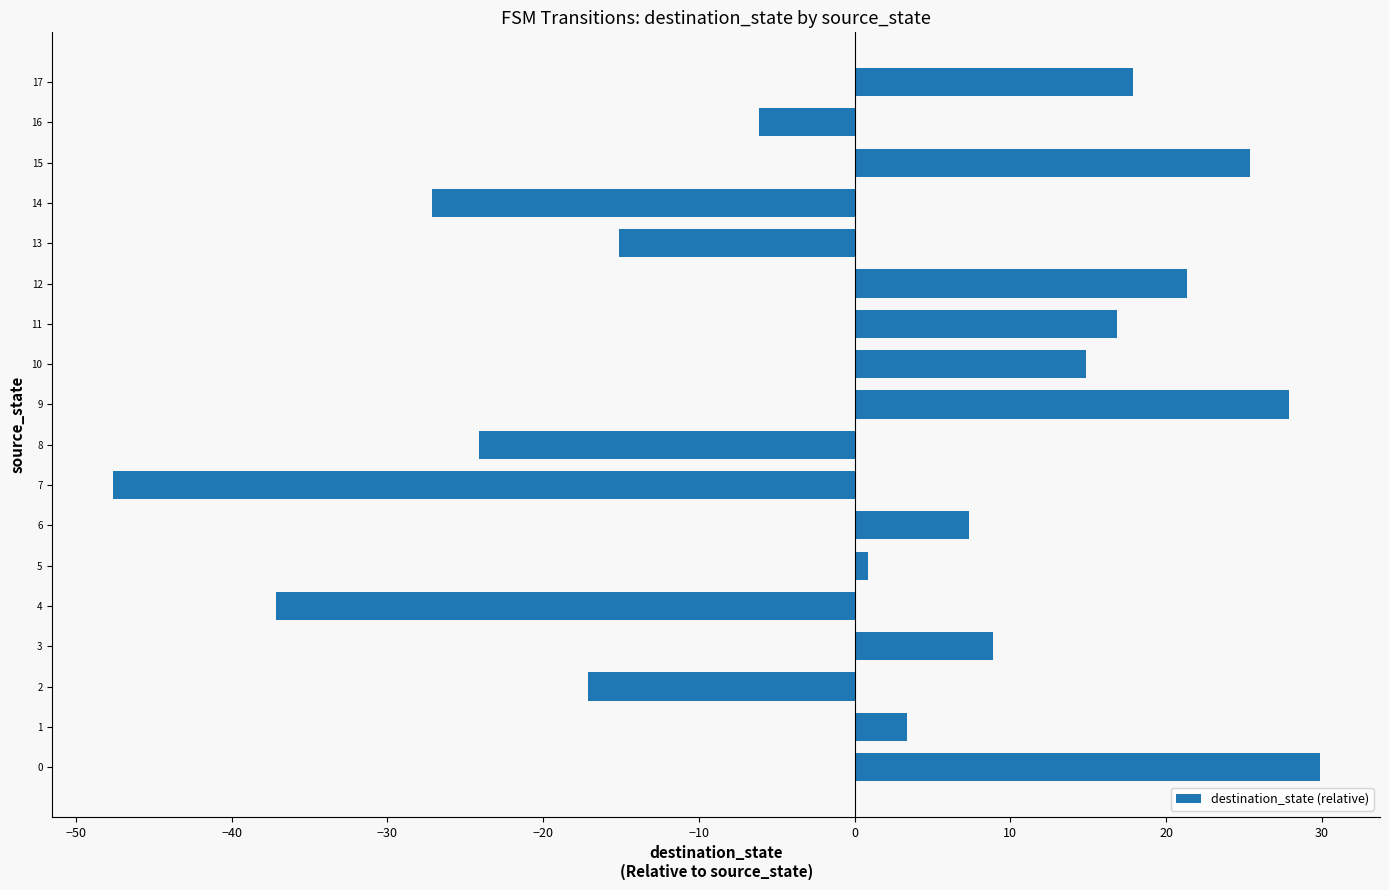

Reading bottom to top, what are all the values shown in this chart?

0=29.9	1=3.4	2=-17.1	3=8.9	4=-37.1	5=0.9	6=7.4	7=-47.6	8=-24.1	9=27.9	10=14.9	11=16.9	12=21.4	13=-15.1	14=-27.1	15=25.4	16=-6.1	17=17.9